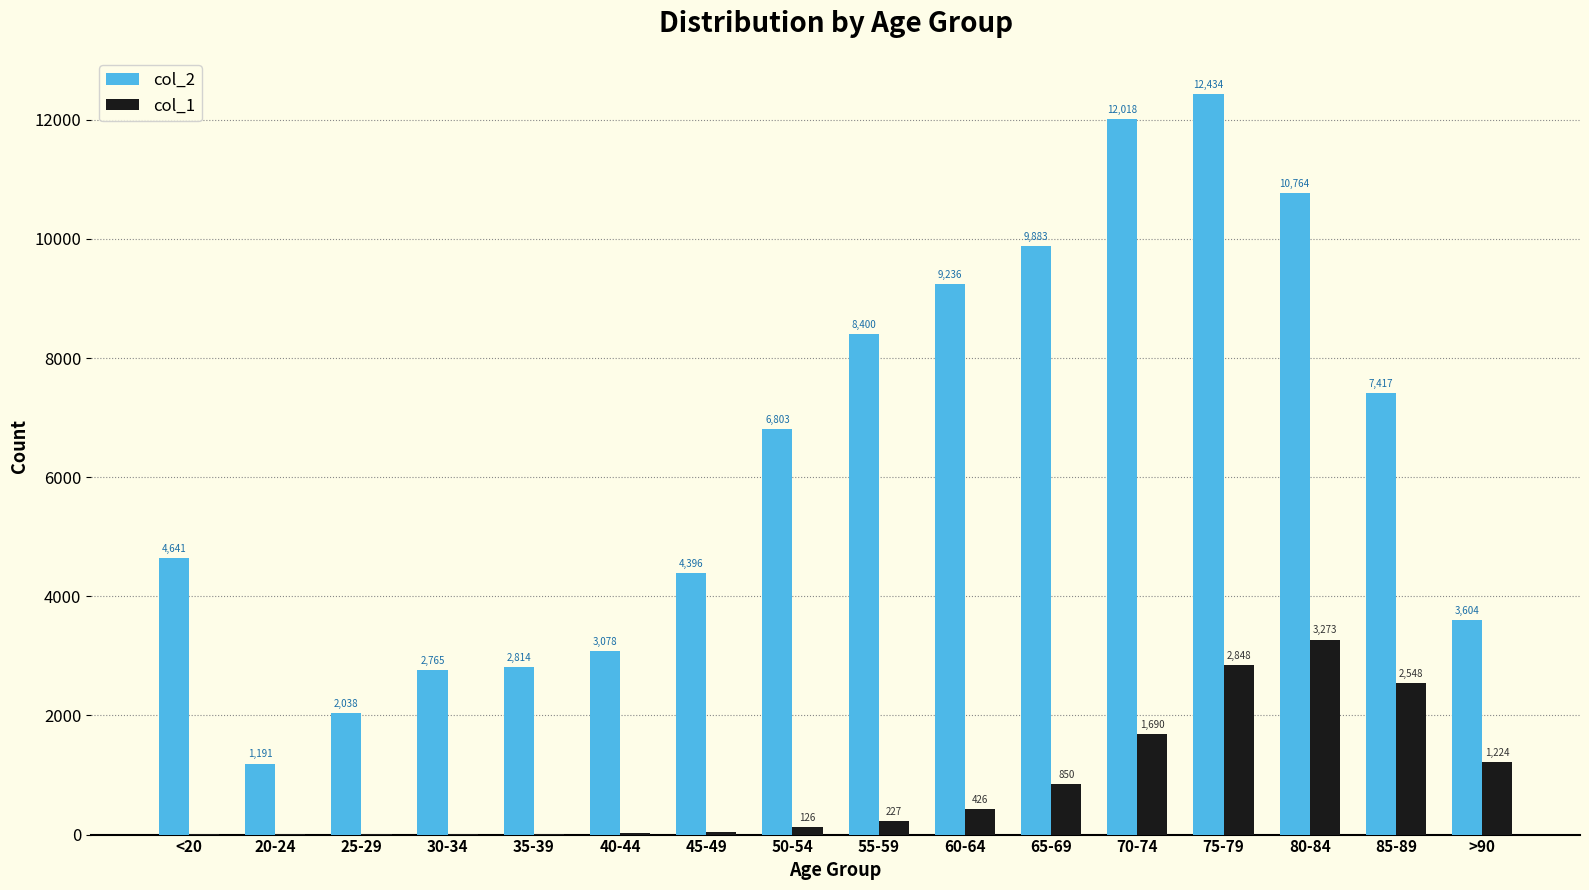

At which category is the sum across all series the highest?

75-79